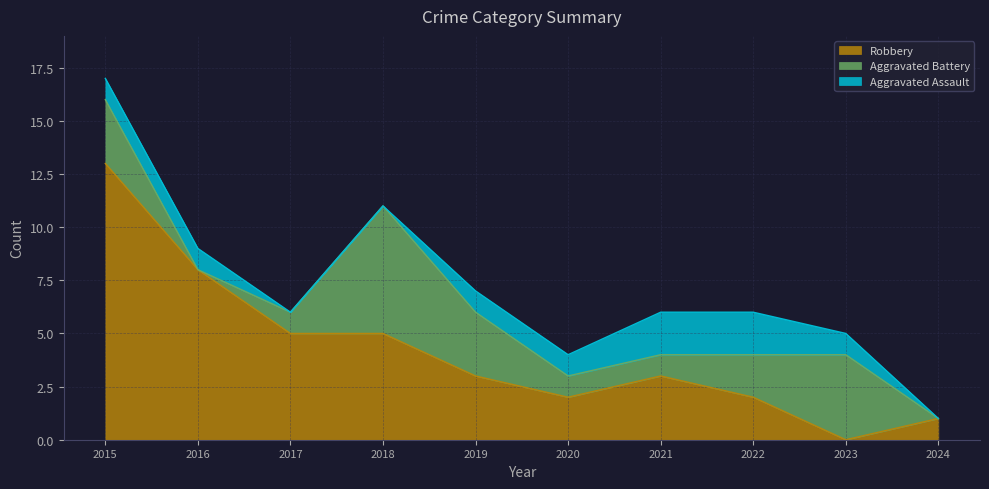

Is the value of Robbery at 2024 greater than the value of Aggravated Battery at 2024?

Yes